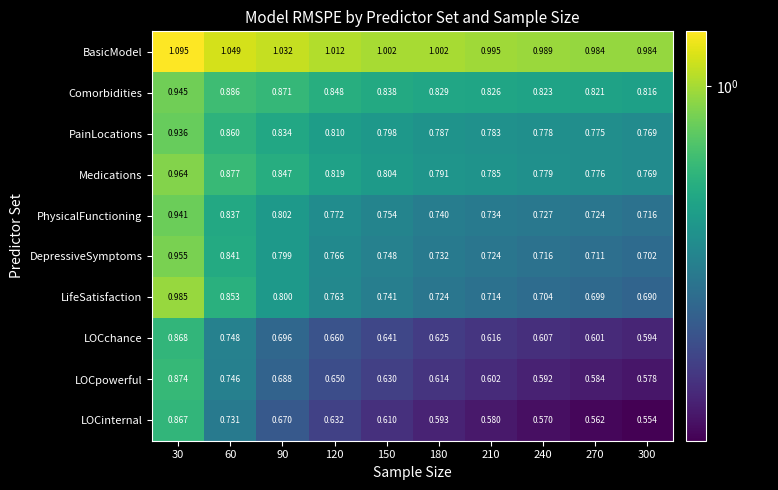

Count the number of categories in the chart.

10